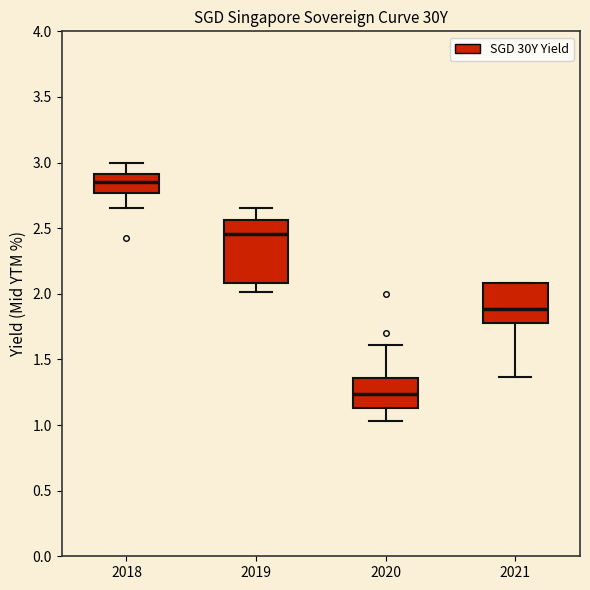

Where is the lower edge of the box at x = 2018 on the y-axis? The values are not printed on the chart, so give them approximately, as read against the axis.

2.75